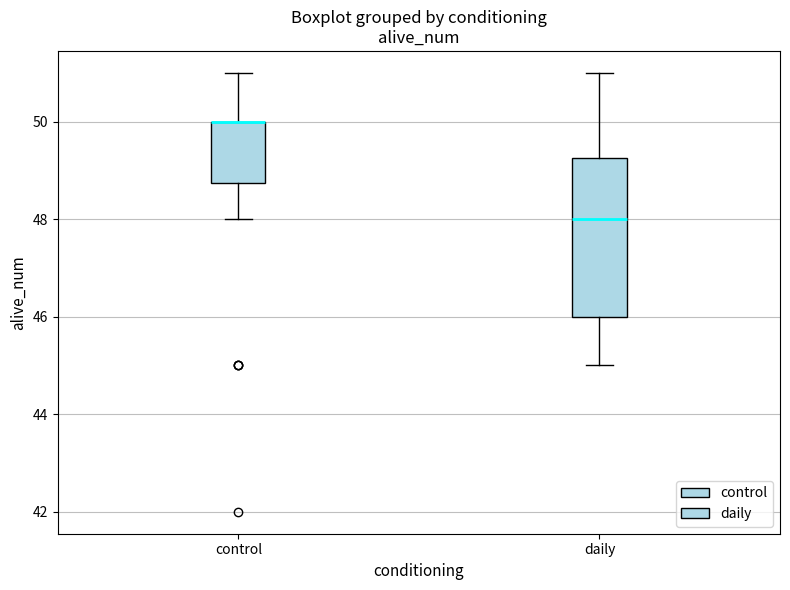

Where does the median line of the box for daily sit on the y-axis? The values are not printed on the chart, so give them approximately, as read against the axis.

48.0